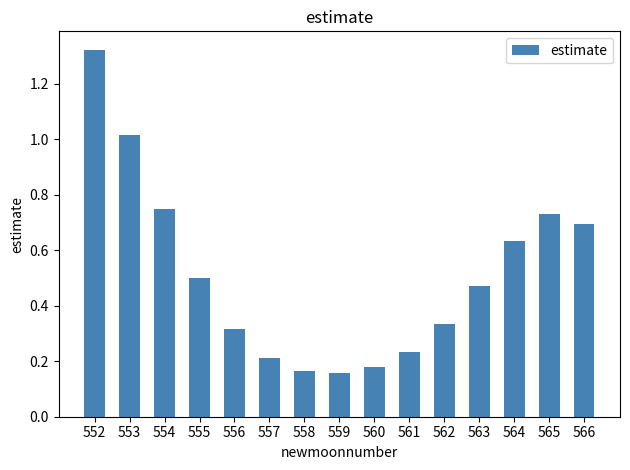

What is the sum of the values at 552 and 559?

1.5